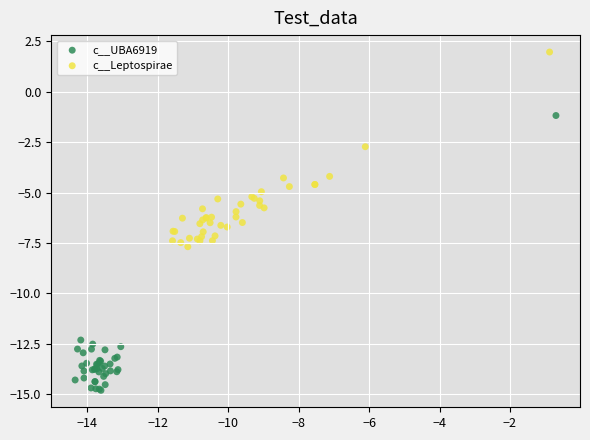

Which series reaches the minimum Y coordinate?

c__UBA6919